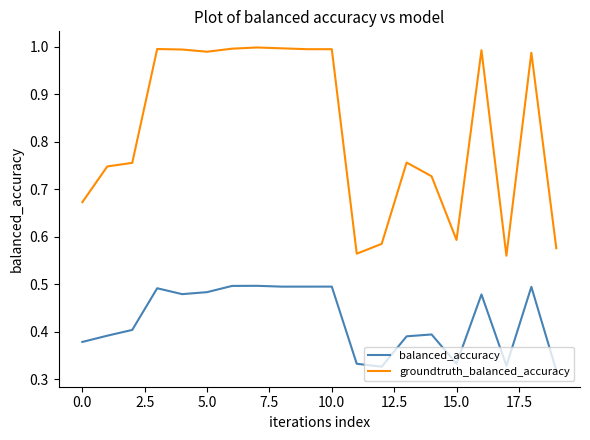

Which series has the widest spread of values?

groundtruth_balanced_accuracy